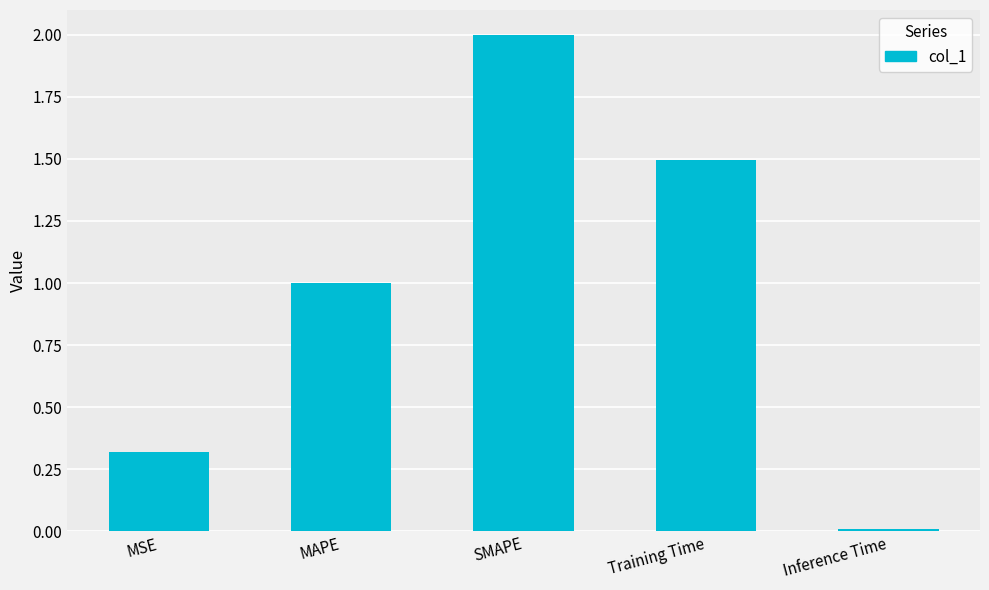

Count the number of values greater than 1.

3